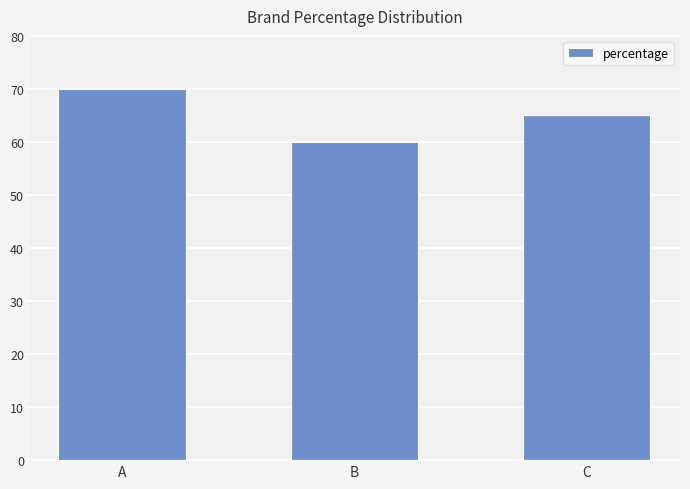

What is the approximate value at B, to the nearest 5?

60